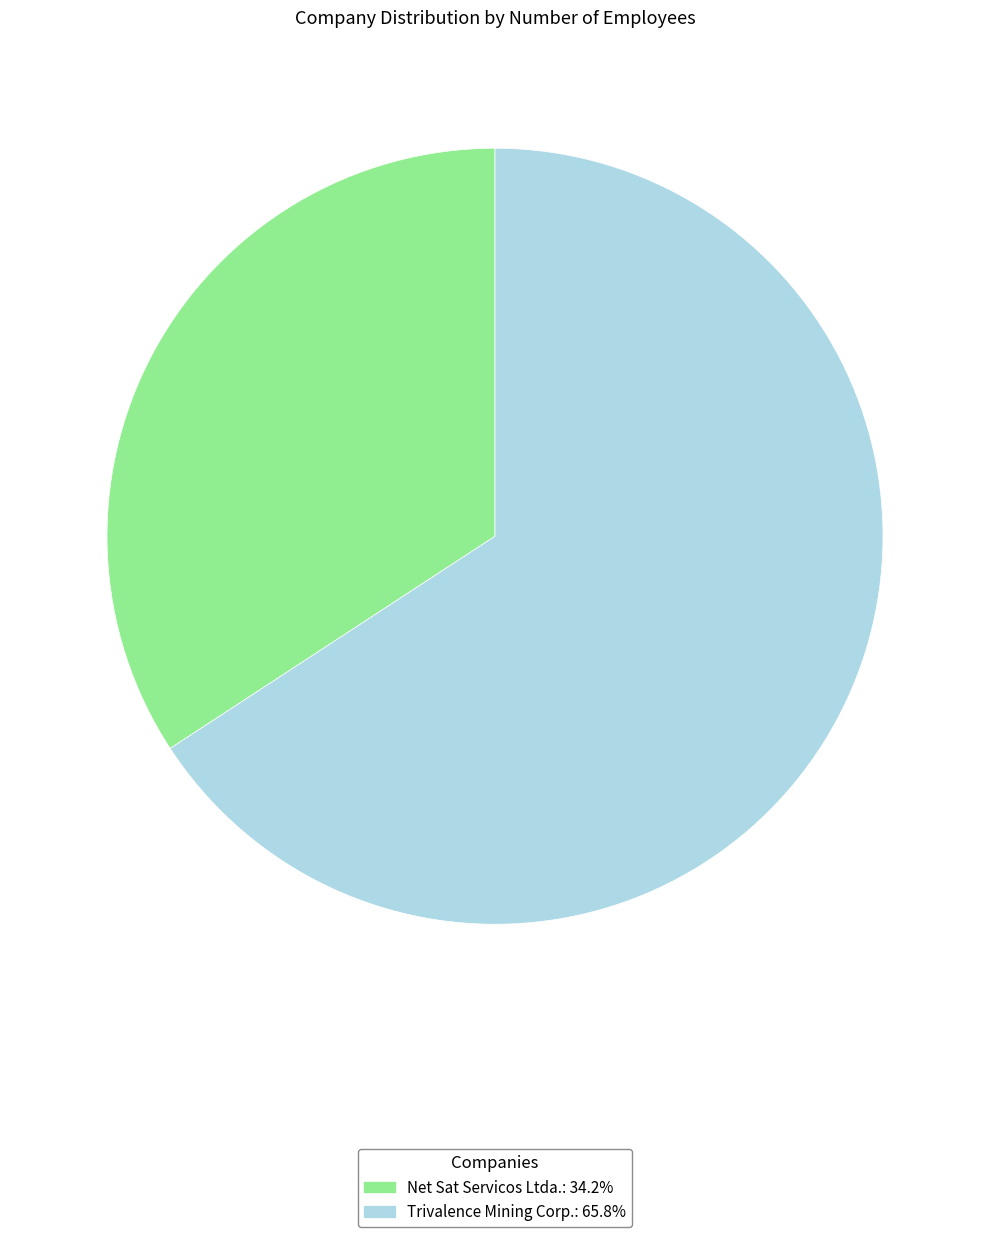

Combined, do Trivalence Mining Corp. and Net Sat Servicos Ltda. account for over 50%?

Yes